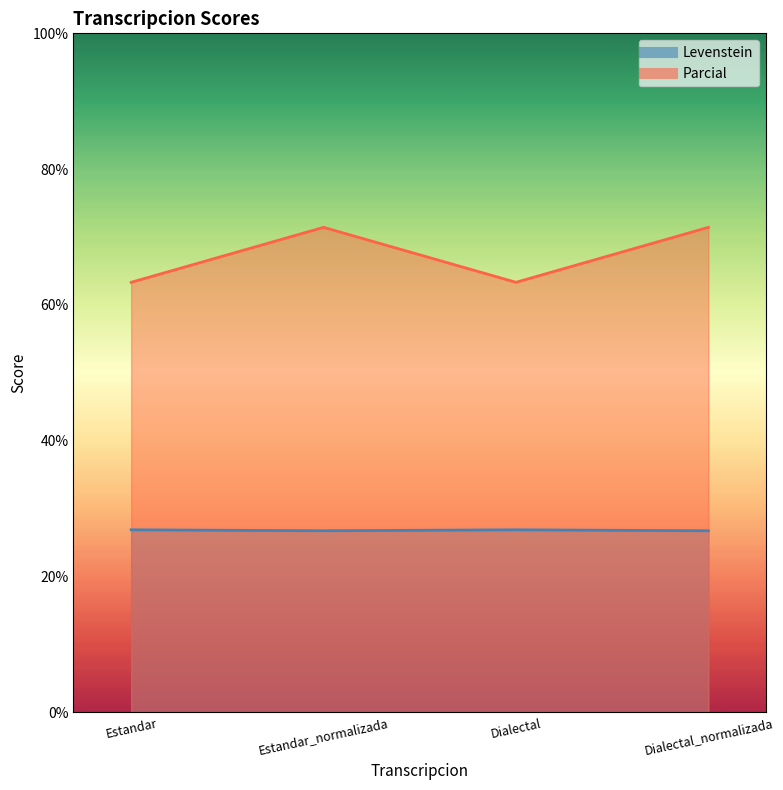

What is the value of the Parcial point at the 1st from the left?

63.3